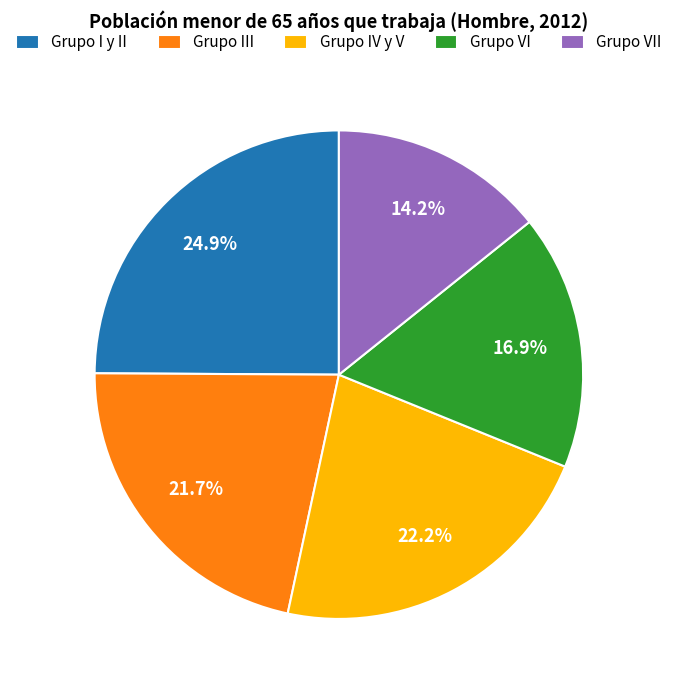

How many slices are in this pie chart?

5